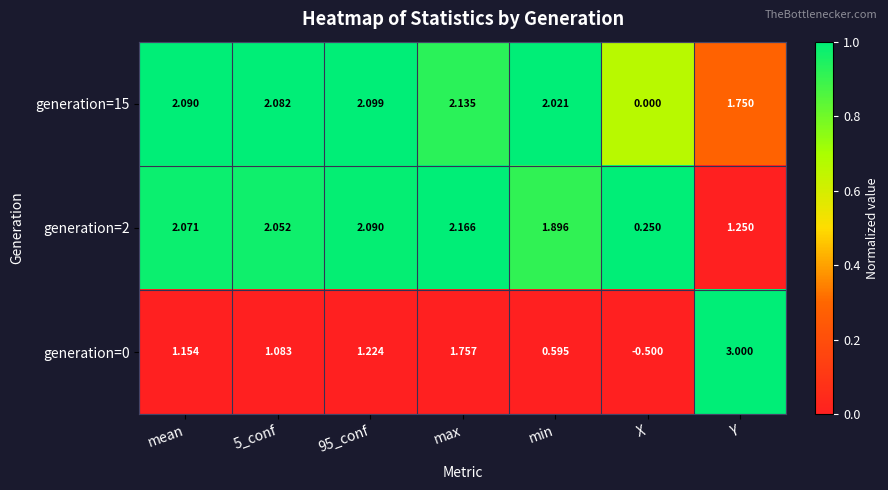

At which category is the sum across all series the highest?

max